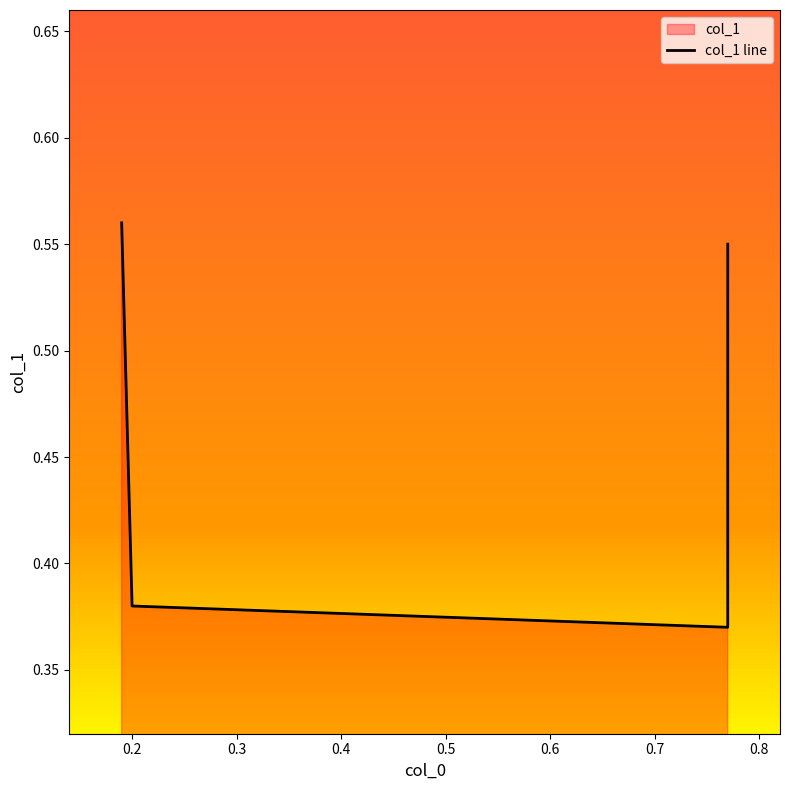

What is the greatest value displayed?

0.6